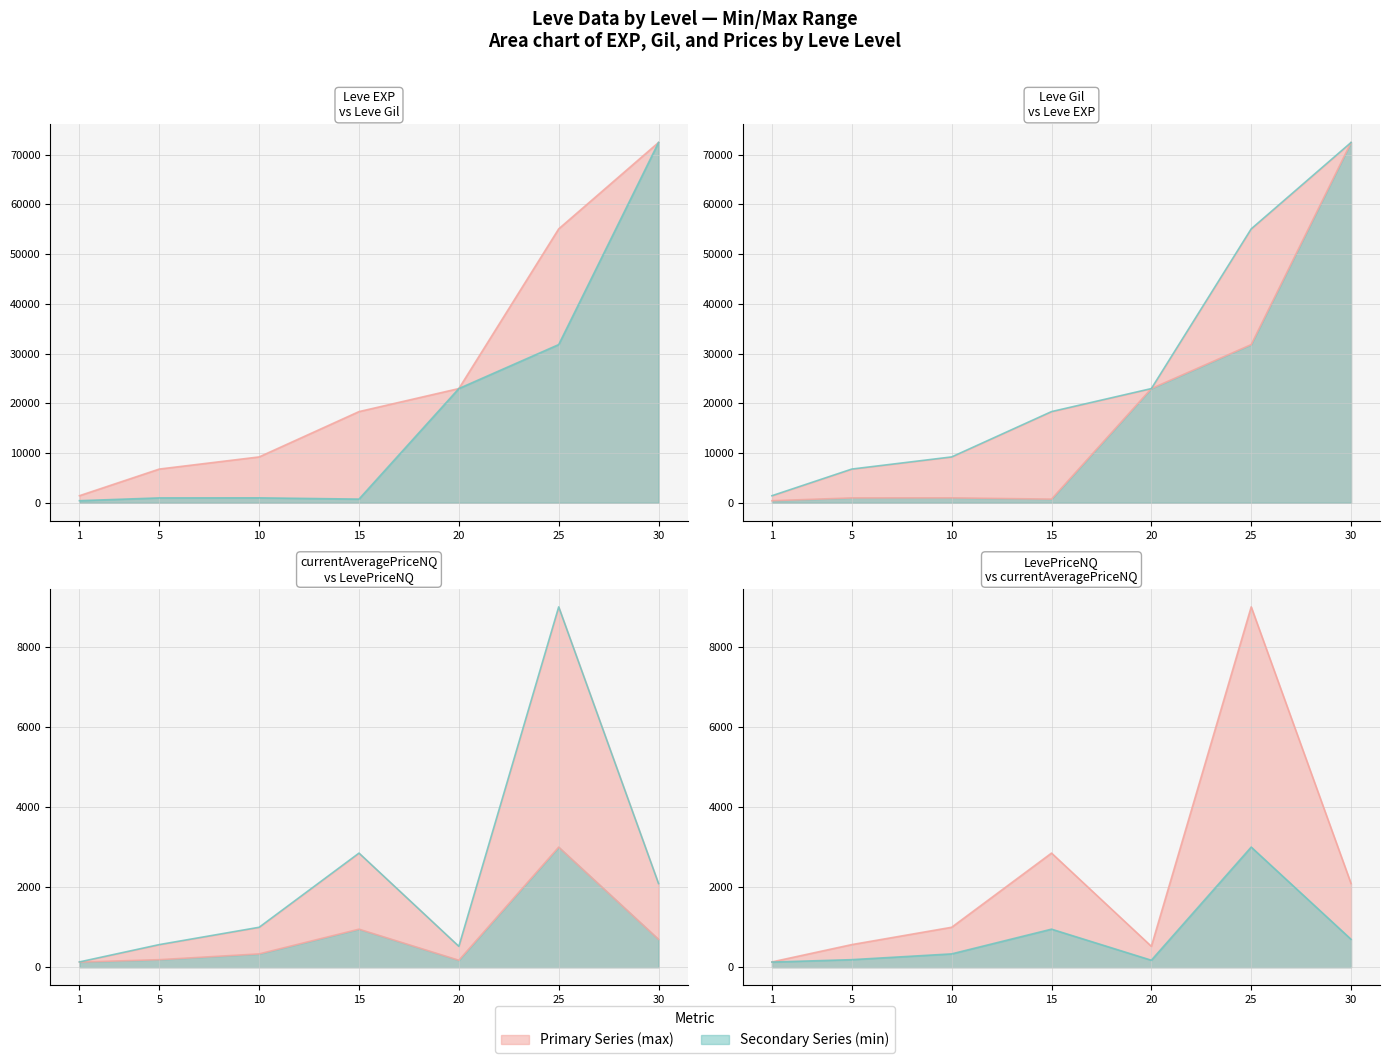

Reading left to right, extract all data points from this chart.

Leve EXP: 1=1420.0	5=6780.0	10=9220.0	15=18330.0	20=22960.0	25=55060.0	30=72430.0
Leve Gil: 1=420.0	5=980.0	10=990.0	15=740.0	20=22960.0	25=31800.0	30=72430.0
currentAveragePriceNQ: 1=128.3	5=188.2	10=332.5	15=950.0	20=173.8	25=3000.0	30=696.3
LevePriceNQ: 1=132.0	5=564.8	10=997.5	15=2850.0	20=521.2	25=9000.0	30=2089.0